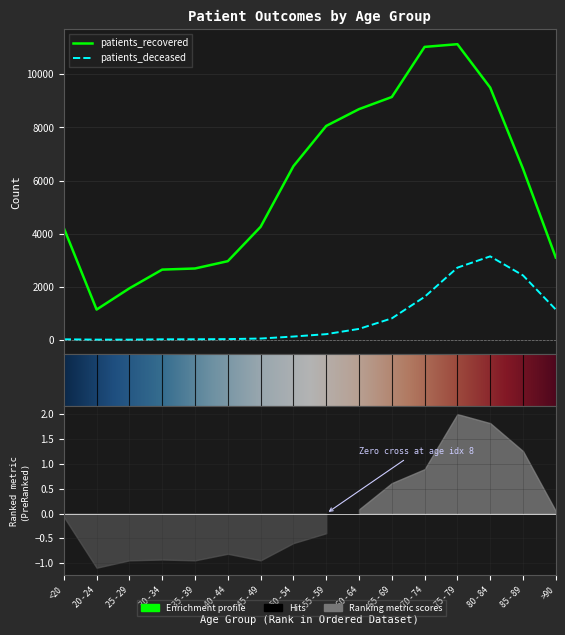

Rank the series by their maximum value, from lowest to highest.

patients_deceased, patients_recovered